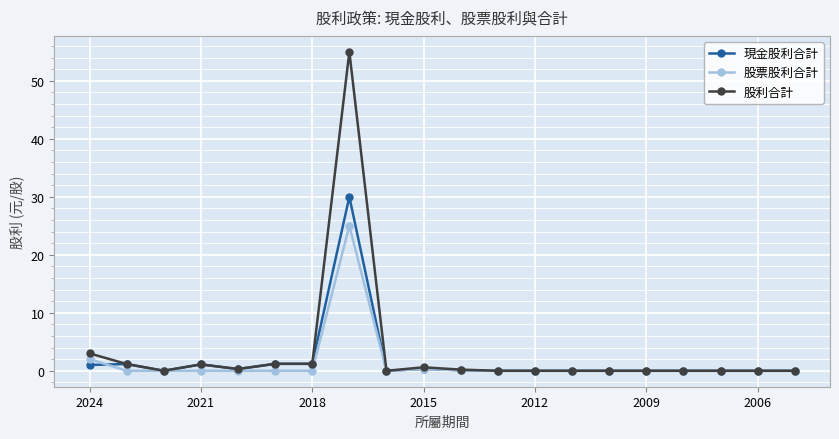

How many categories are shown in the chart?

20